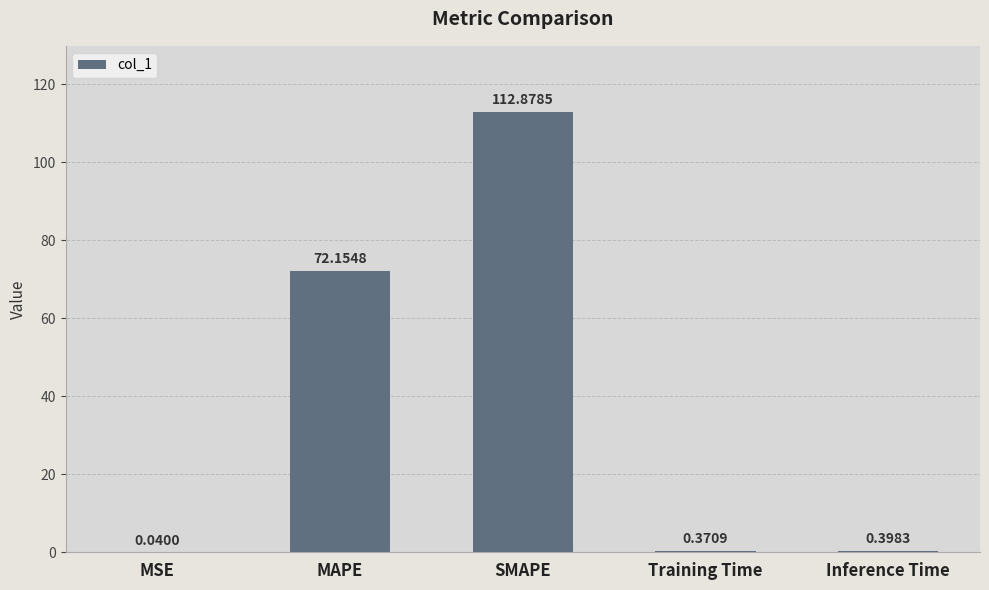

Is it true that the value at SMAPE is 112.9?

True